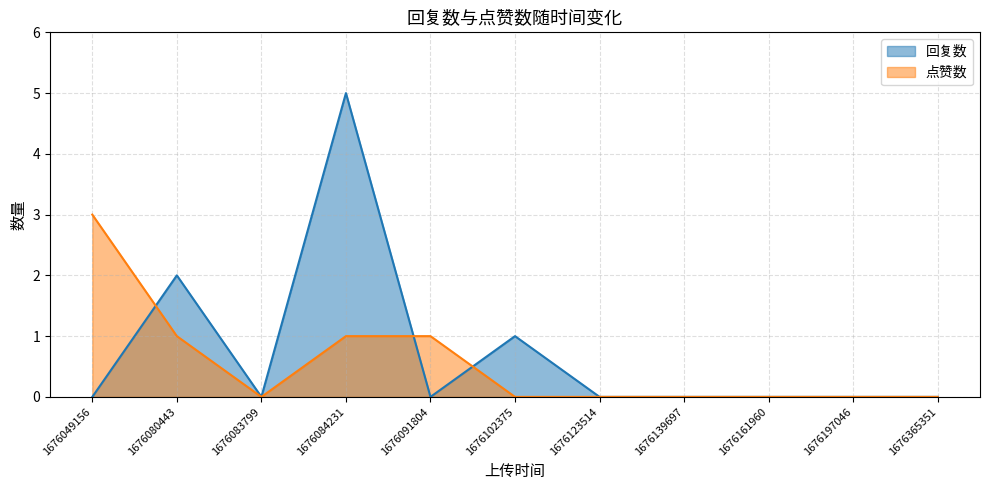

At which category is the sum across all series the highest?

1676084231